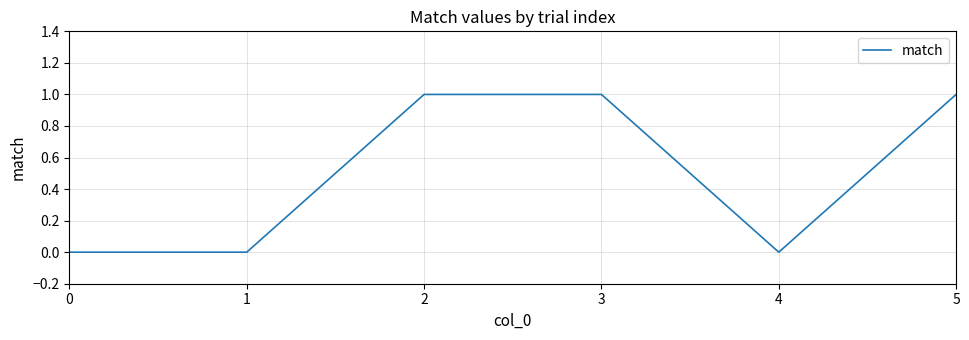

What is the sum of all values?

3